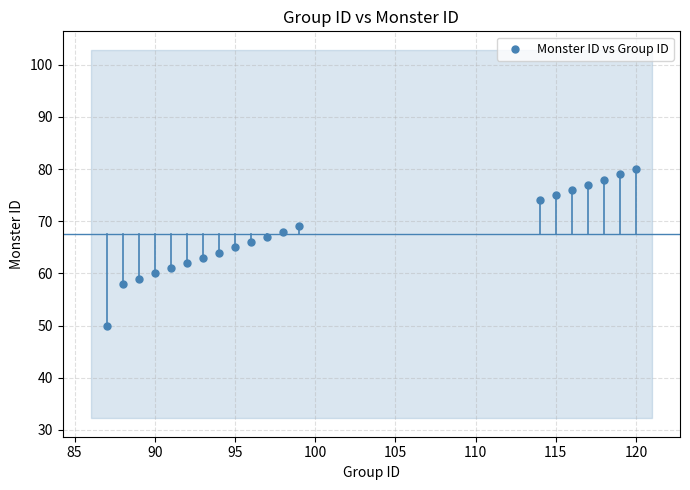

What is the range of X values (max minus min)?

33